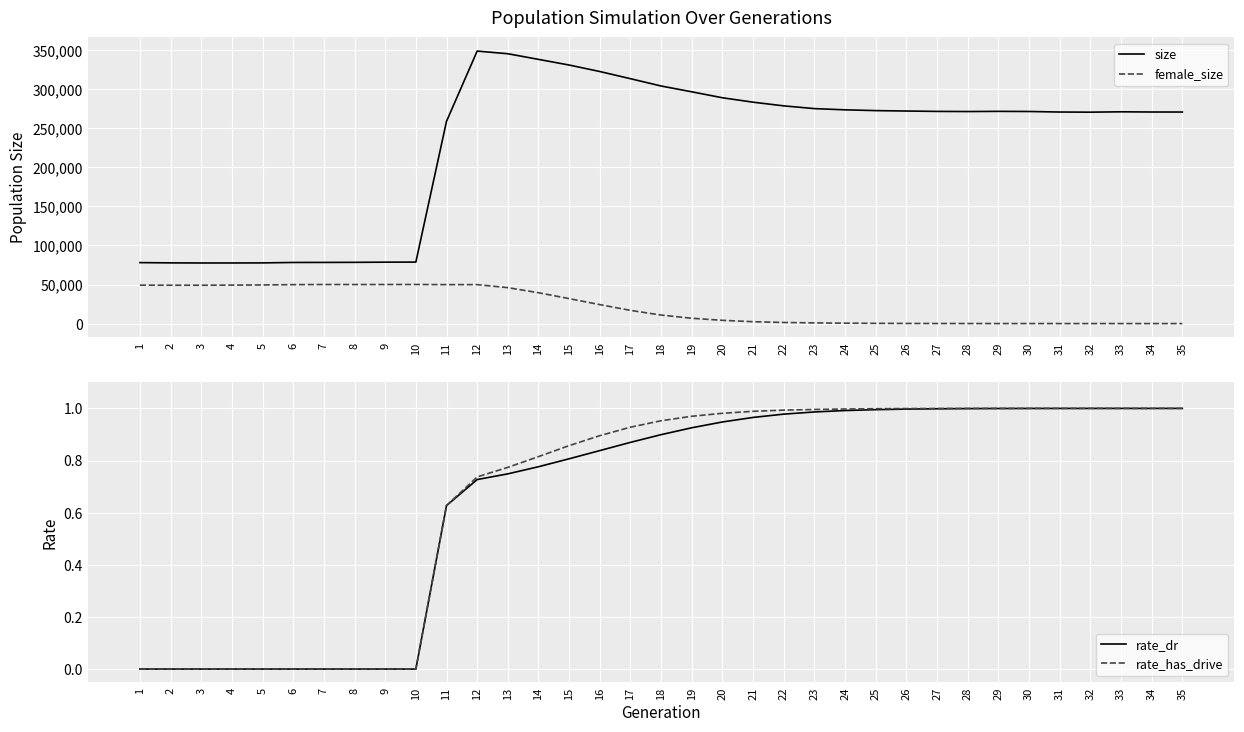

True or false: female_size and size intersect in this chart.

False